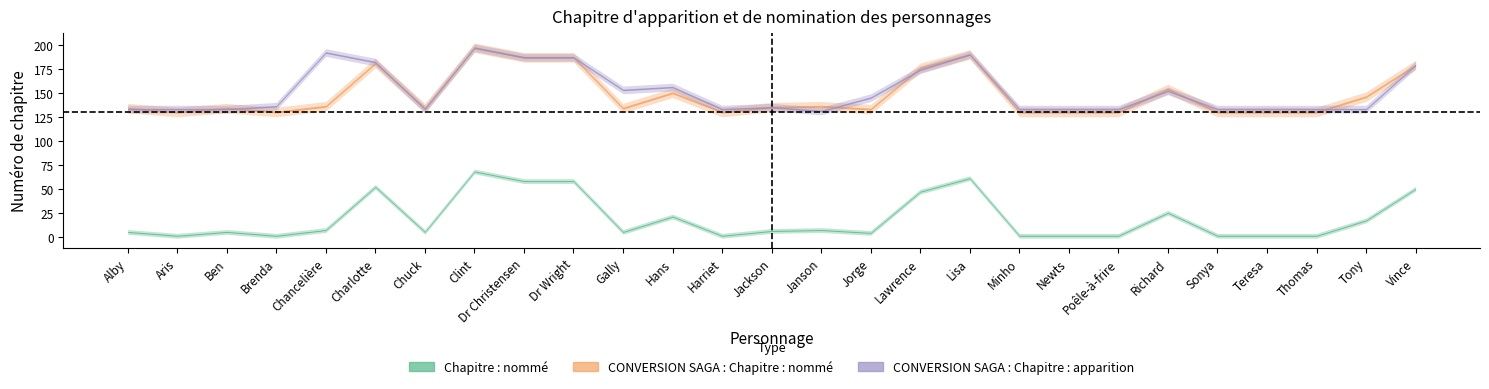

Reading right to left, list all the values displayed in this chart.

Chapitre : nommé: Vince=50	Tony=17	Thomas=1	Teresa=1	Sonya=1	Richard=25	Poêle-à-frire=1	Newts=1	Minho=1	Lisa=61	Lawrence=47	Jorge=4	Janson=7	Jackson=6	Harriet=1	Hans=21	Gally=5	Dr Wright=58	Dr Christensen=58	Clint=68	Chuck=5	Charlotte=52	Chancelière=7	Brenda=1	Ben=5	Aris=1	Alby=5
CONVERSION SAGA : Chapitre : nommé: Vince=179	Tony=146	Thomas=130	Teresa=130	Sonya=130	Richard=154	Poêle-à-frire=130	Newts=130	Minho=130	Lisa=190	Lawrence=176	Jorge=133	Janson=136	Jackson=135	Harriet=130	Hans=150	Gally=134	Dr Wright=187	Dr Christensen=187	Clint=197	Chuck=134	Charlotte=181	Chancelière=136	Brenda=130	Ben=134	Aris=130	Alby=134
CONVERSION SAGA : Chapitre : apparition: Vince=179	Tony=133	Thomas=133	Teresa=133	Sonya=133	Richard=152	Poêle-à-frire=133	Newts=133	Minho=133	Lisa=190	Lawrence=174	Jorge=145	Janson=131	Jackson=135	Harriet=133	Hans=156	Gally=153	Dr Wright=187	Dr Christensen=187	Clint=197	Chuck=133	Charlotte=182	Chancelière=192	Brenda=136	Ben=133	Aris=133	Alby=133